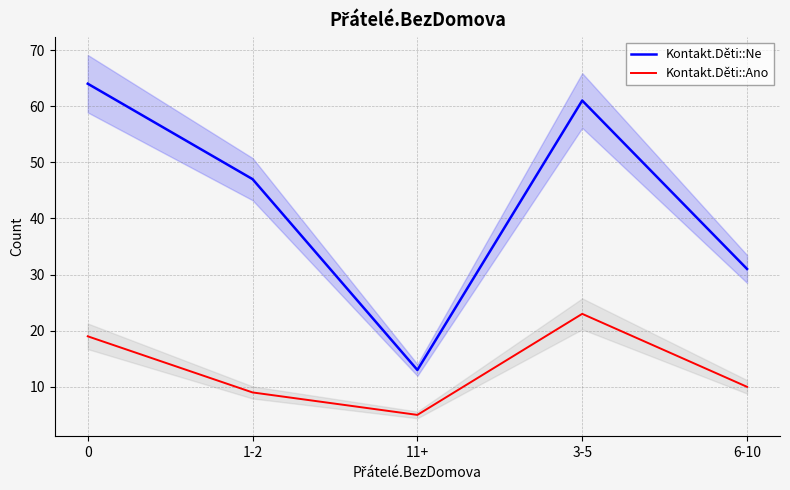

What is the difference between the Kontakt.Děti::Ne values at 3-5 and 6-10?

30